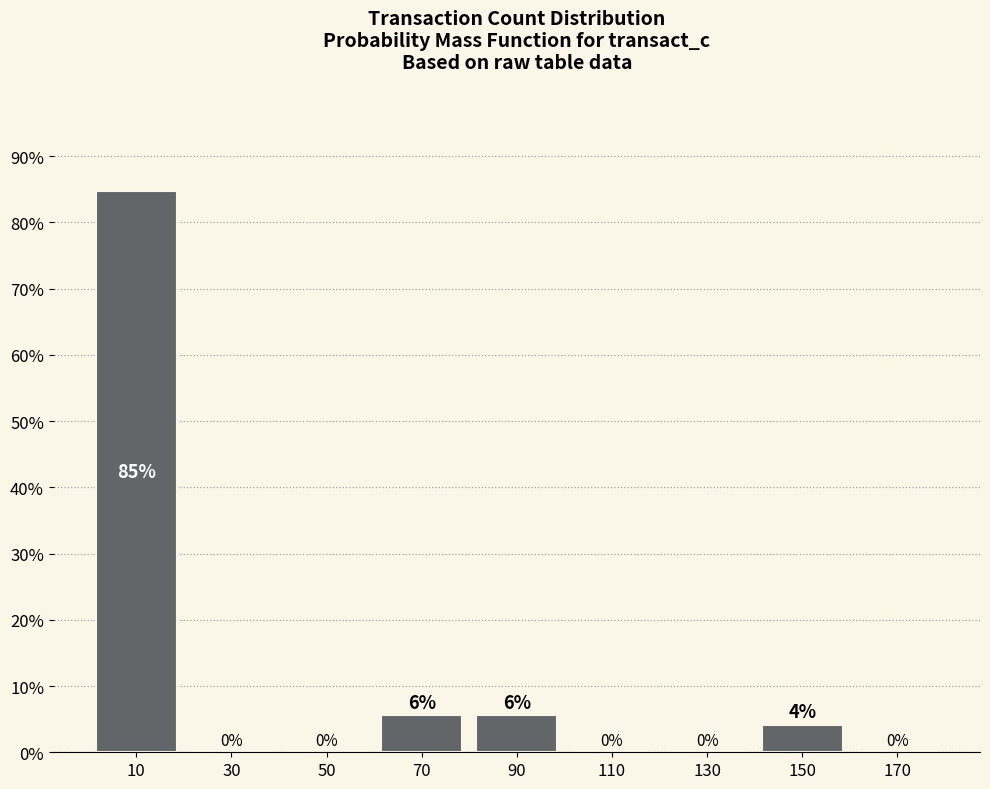

Over which range of the x-axis is the bar tallest?

0 to 20